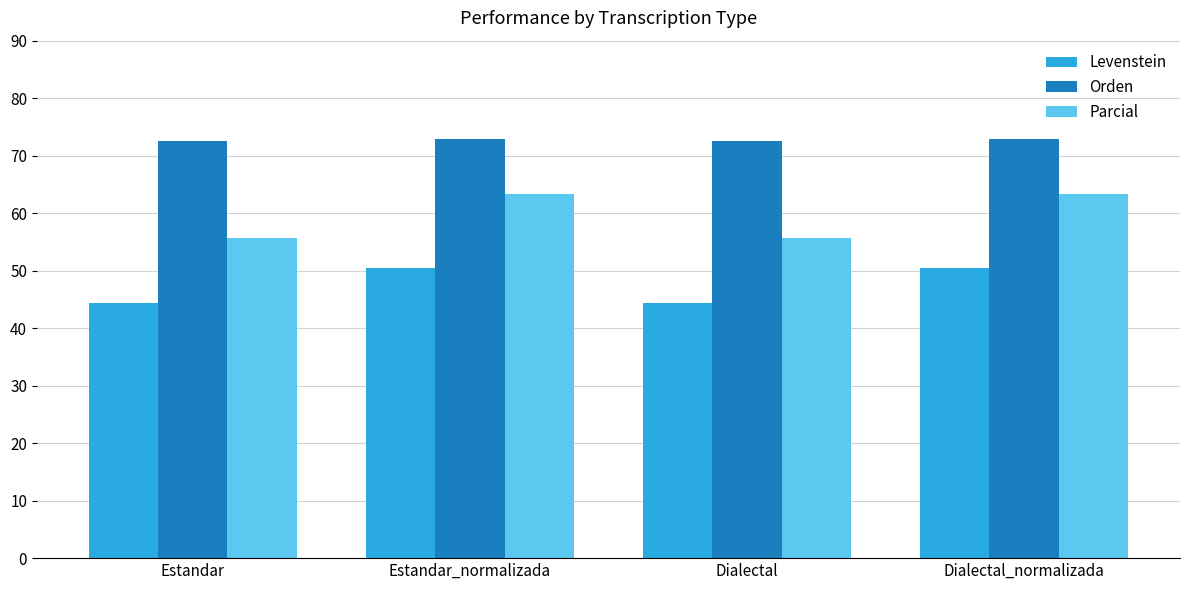

The value of Orden at Dialectal is 72.5. True or false?

True